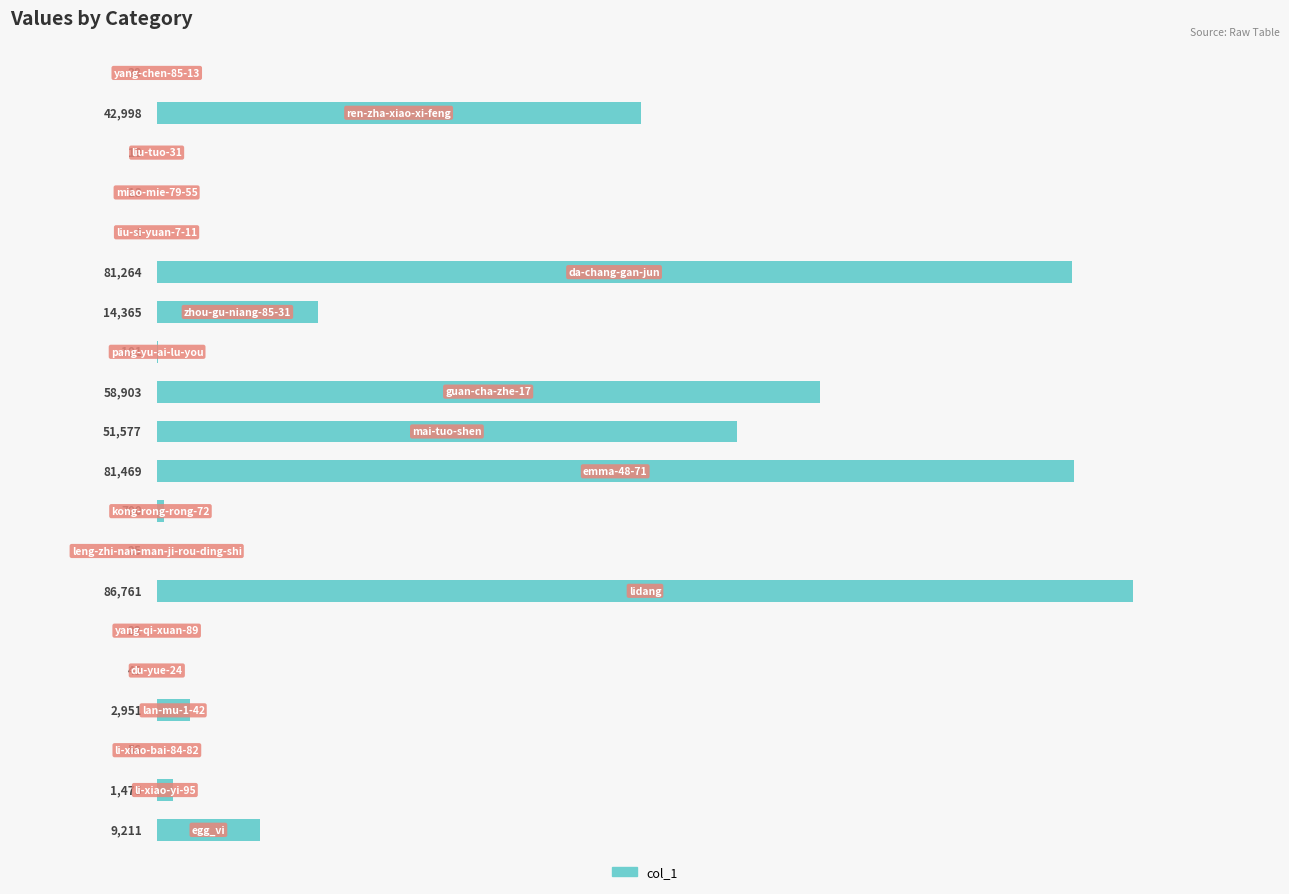

Rank the categories by value from lowest to highest.

15, 16, 17, 5, 7, 19, 4, 2, 12, 8, 1, 3, 0, 13, 18, 10, 11, 14, 9, 6